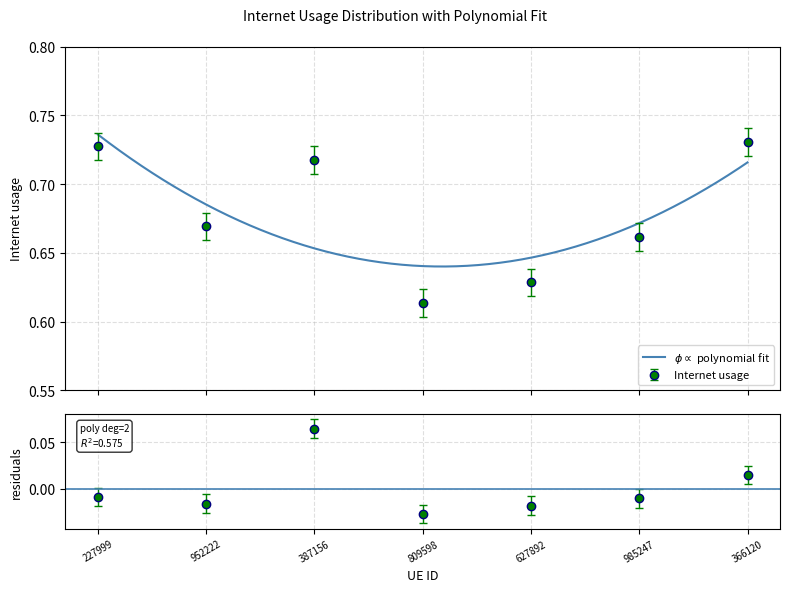

What is the label of the 6th point from the right?

952222